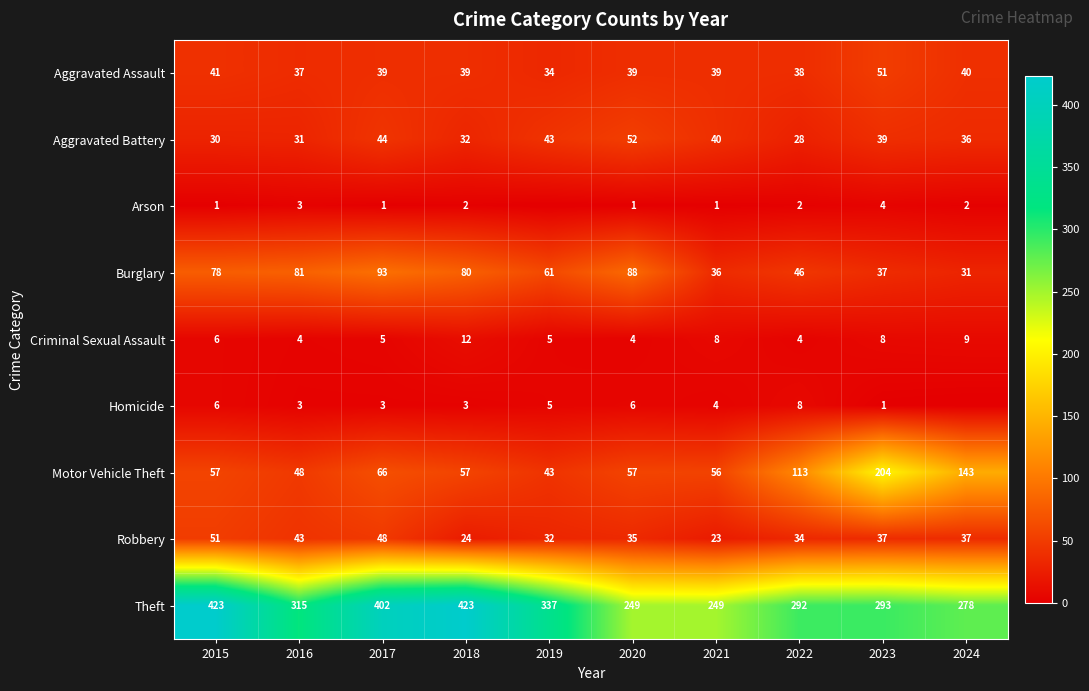

What is the difference between the highest and lowest values at 2017?

401